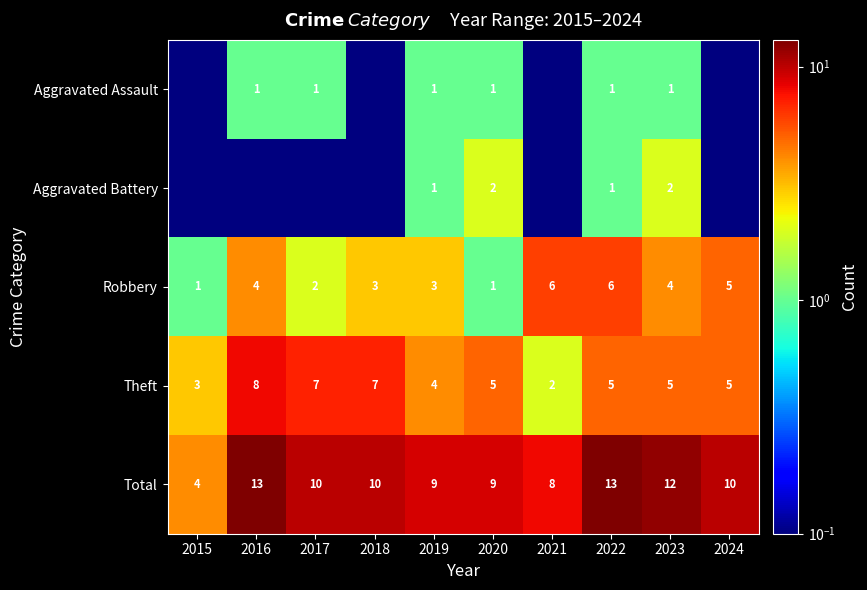

Read the Robbery value at 2021.

6.0